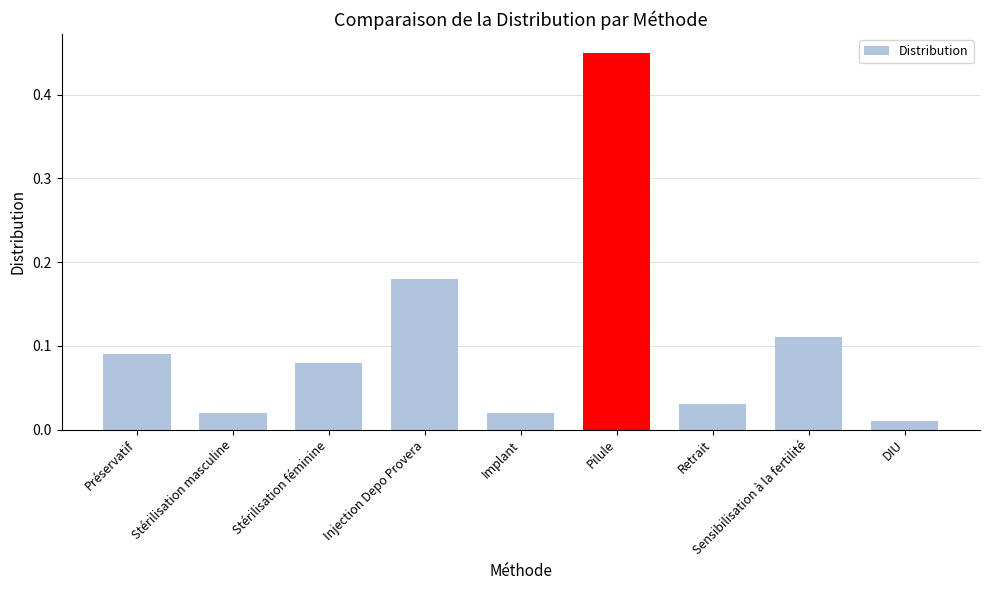

What is the change in value from Stérilisation masculine to Sensibilisation à la fertilité?

+0.1